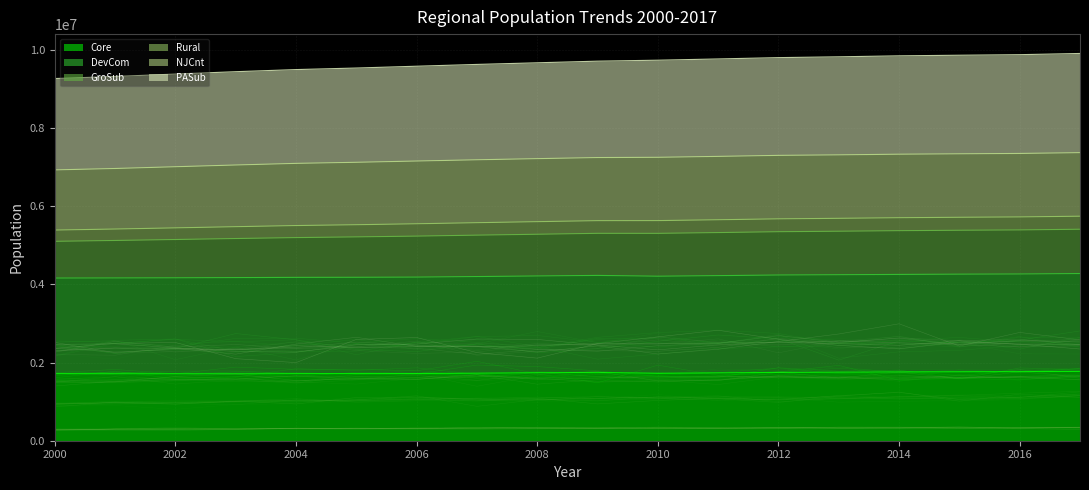

What is the minimum value shown in the chart?

1712366